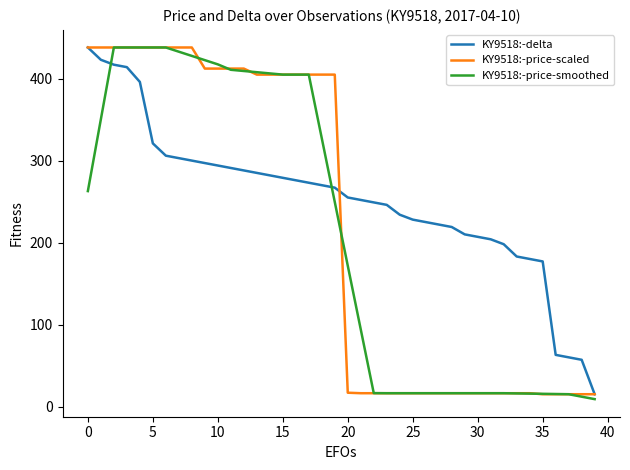

What is the lowest value of the KY9518:-price-scaled series?

15.0